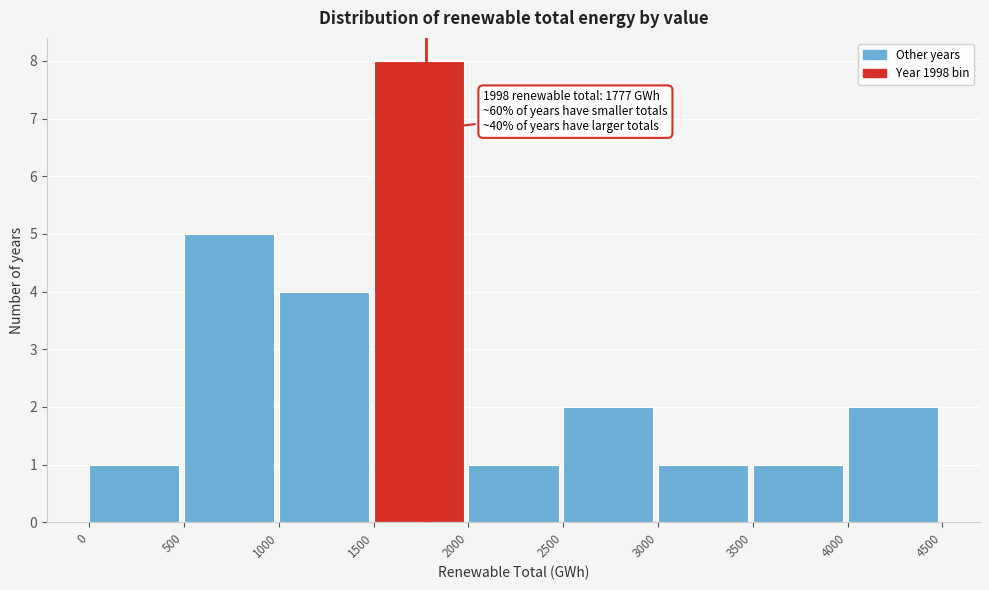

Which range on the x-axis has the tallest bar?

1500 to 2000